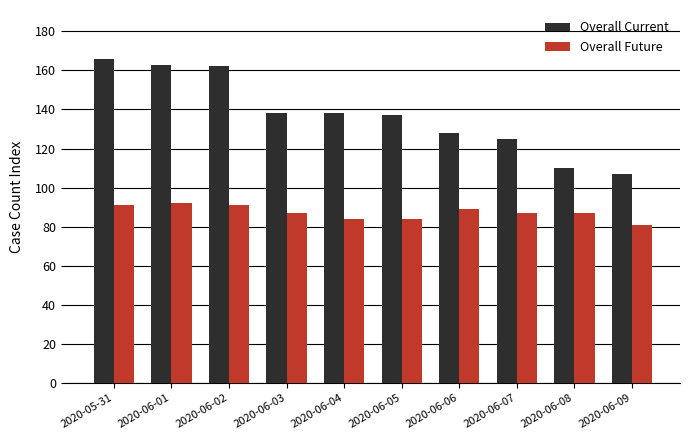

What are all the series names shown in the legend?

Overall Current, Overall Future